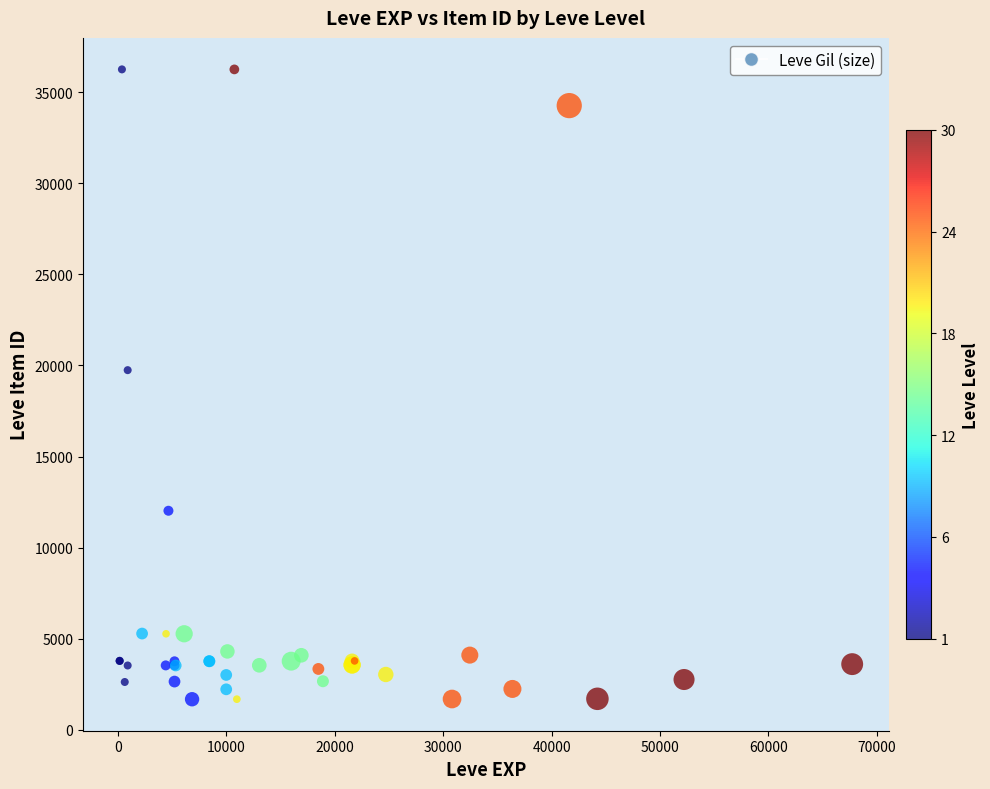

What Y value in the scatter plot is closest to 18967?

19744